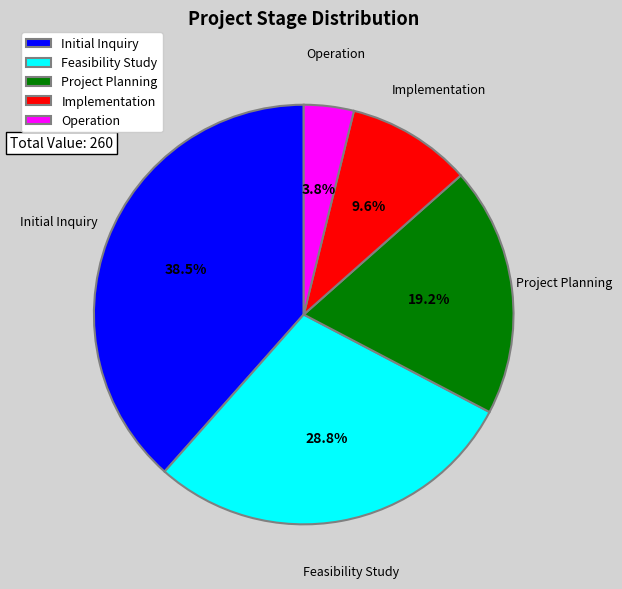

Does Initial Inquiry represent more than half of the total?

No